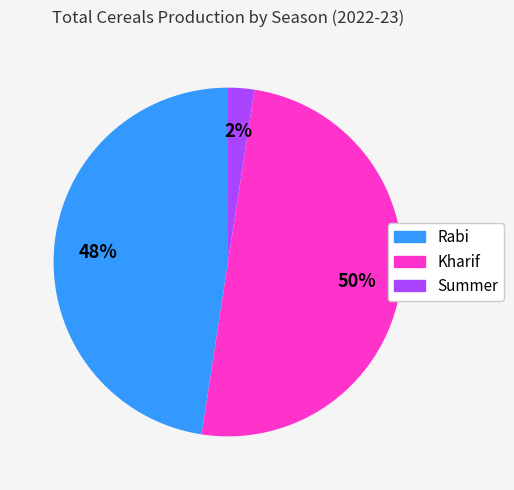

To the nearest percent, what is the combined percentage of Rabi and Summer?

50%